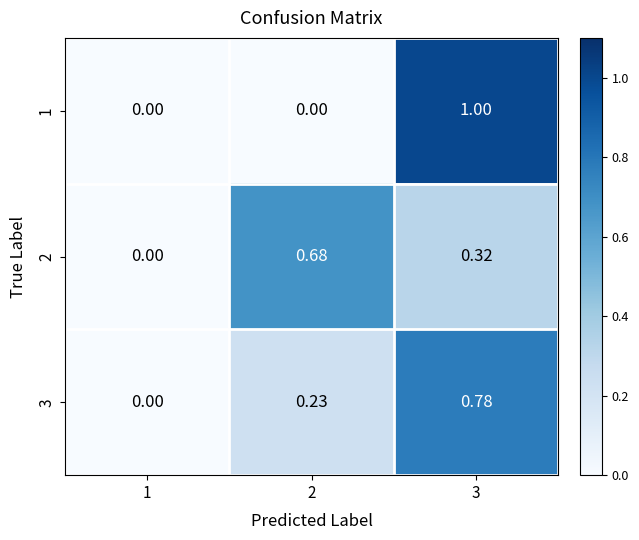

Which series has the largest total across all categories?

3